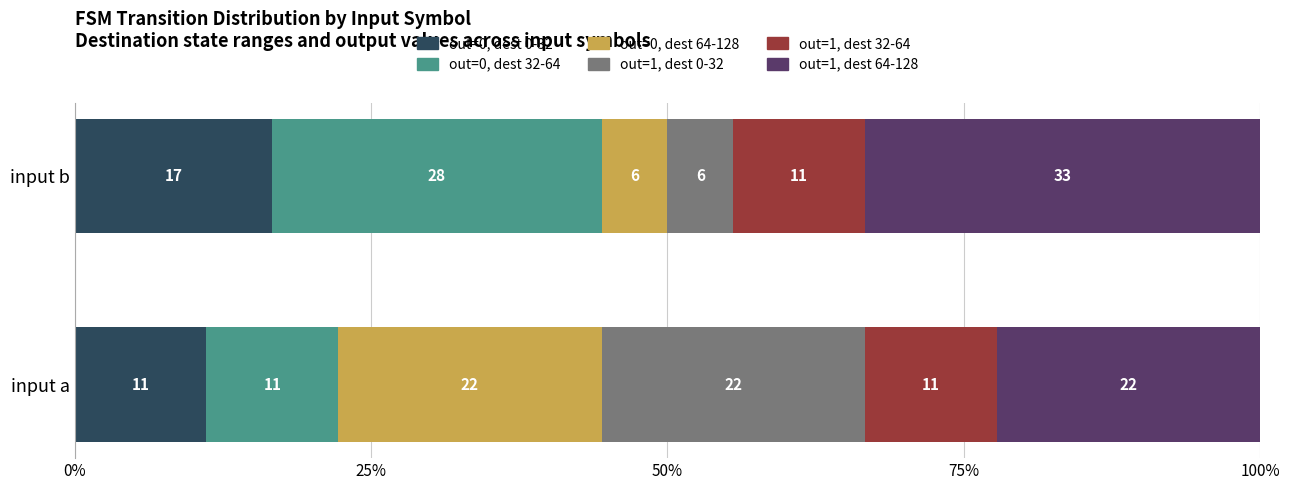

What are all the series names shown in the legend?

out=0, dest 0-32, out=0, dest 32-64, out=0, dest 64-128, out=1, dest 0-32, out=1, dest 32-64, out=1, dest 64-128